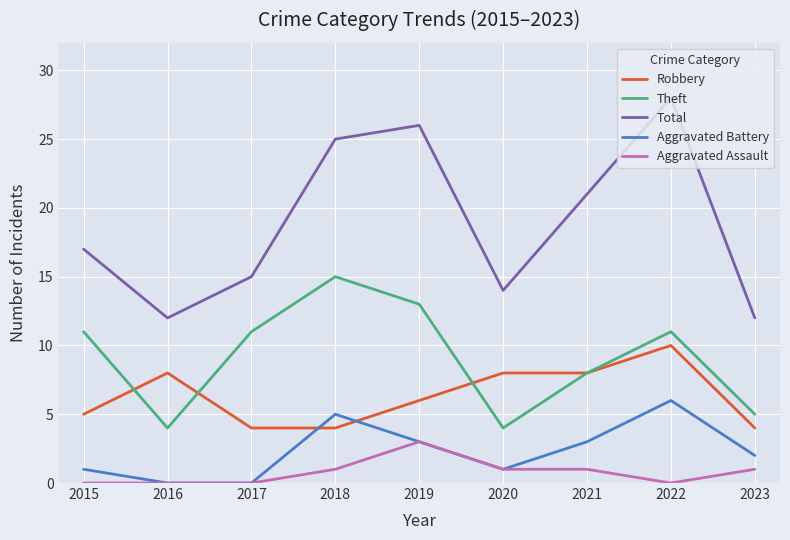

What is the approximate value of Aggravated Assault at 2021?

1